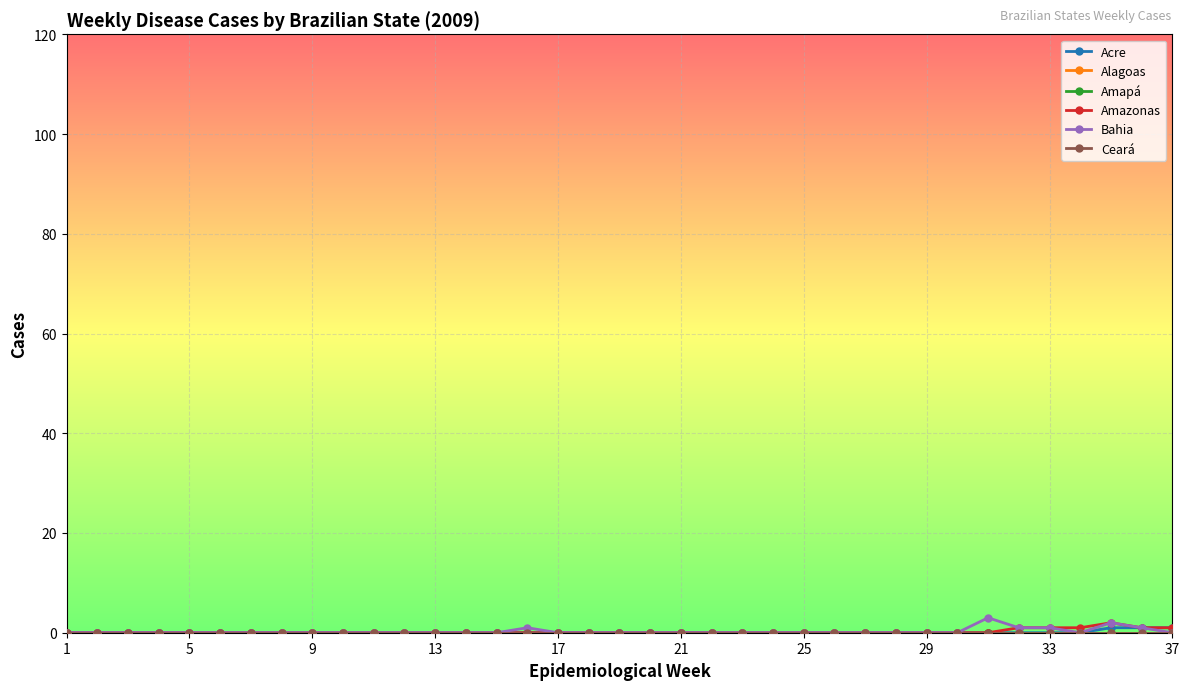

True or false: Acre and Amapá cross at least once.

False